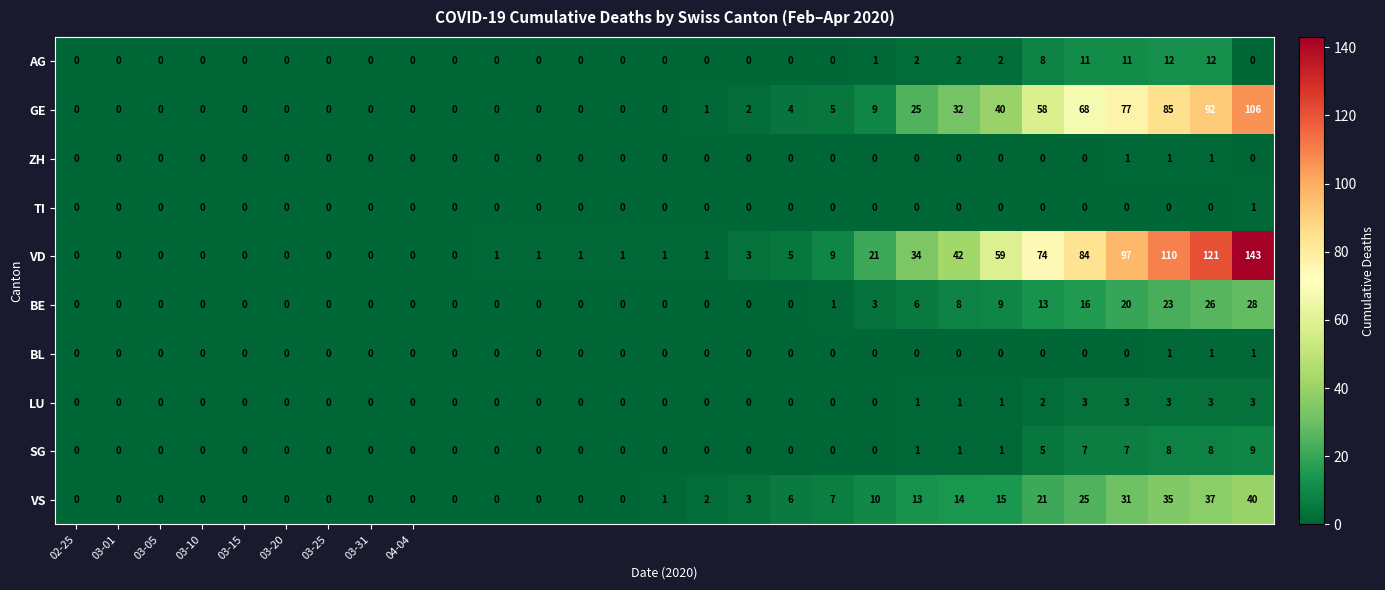

Count the SG values in the range 0 to 1.

23